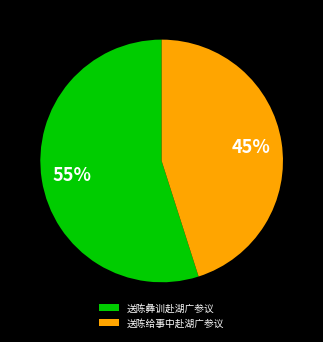

The 送陈彝训赴湖广参议 slice represents 49% of the pie. True or false?

False